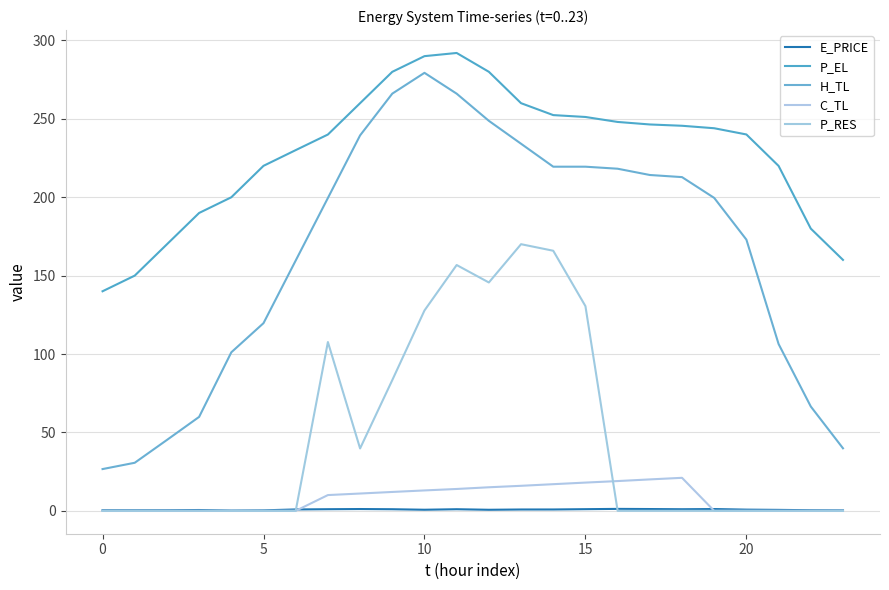

True or false: C_TL has more than 0 points higher than both neighbors.

True